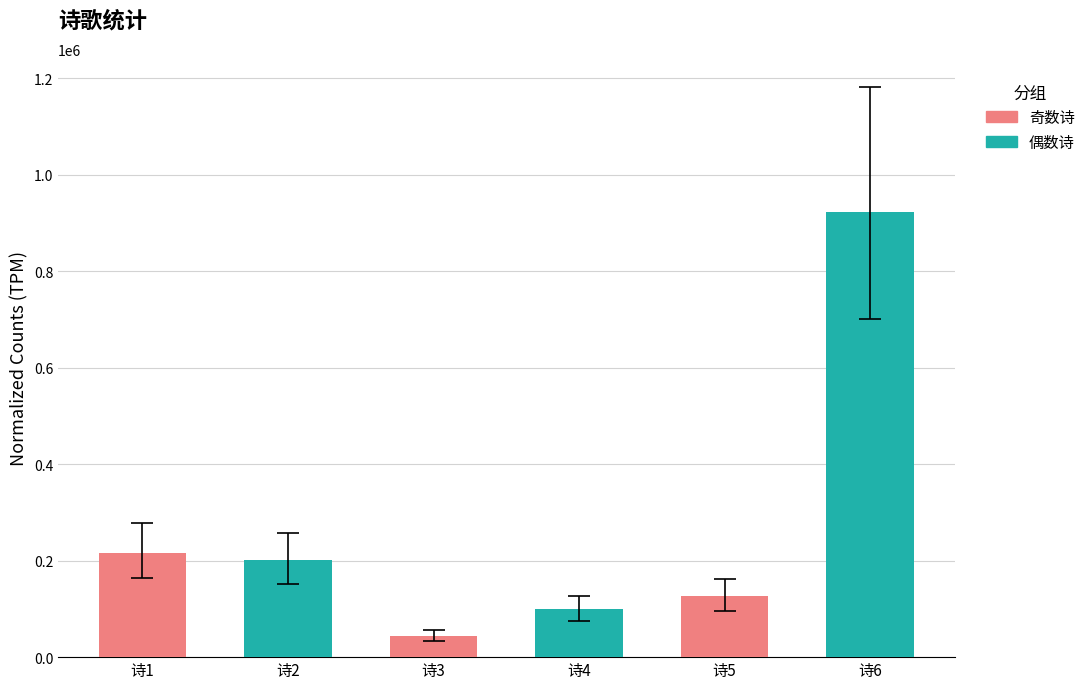

At which category does the chart reach its minimum across all series?

诗3